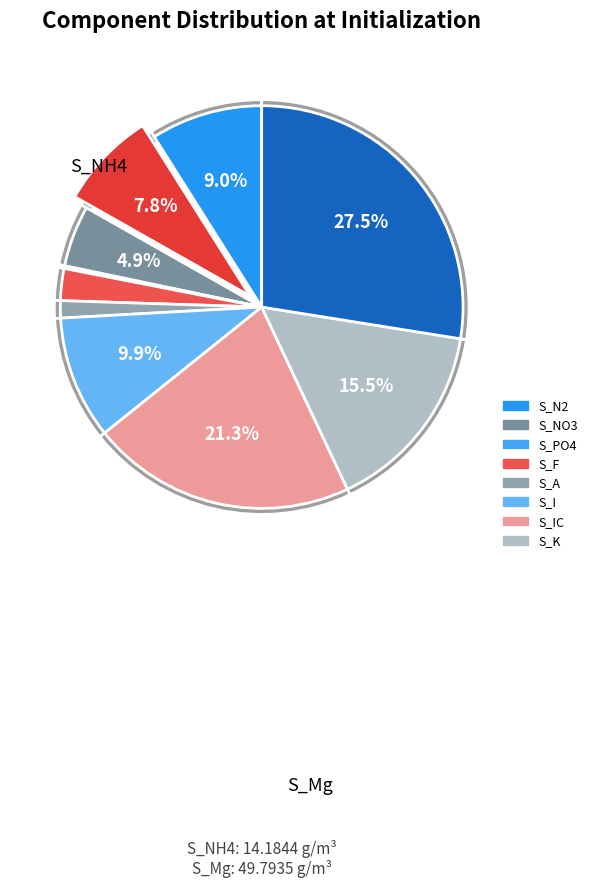

Count the number of slices in the pie.

10